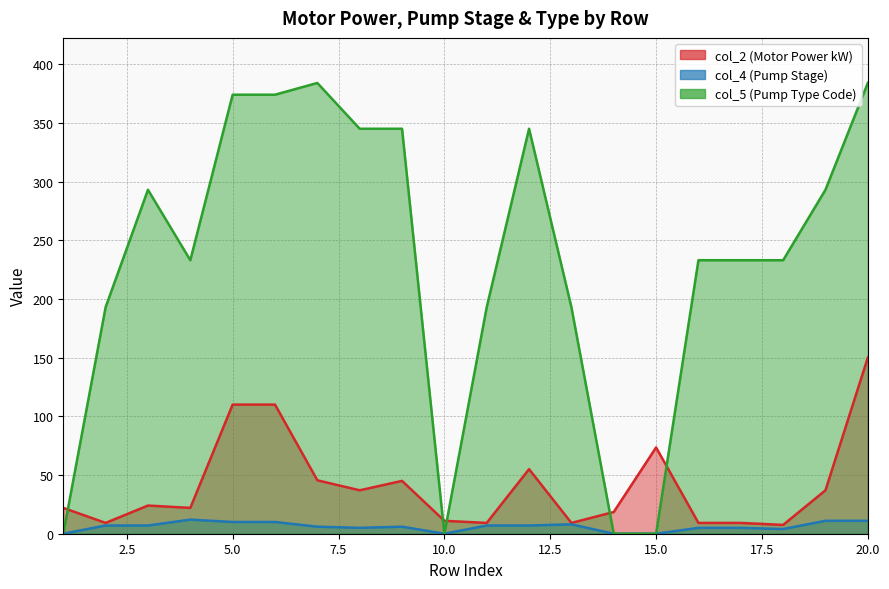

List the series in order of their peak value, highest first.

col_5, col_2, col_4